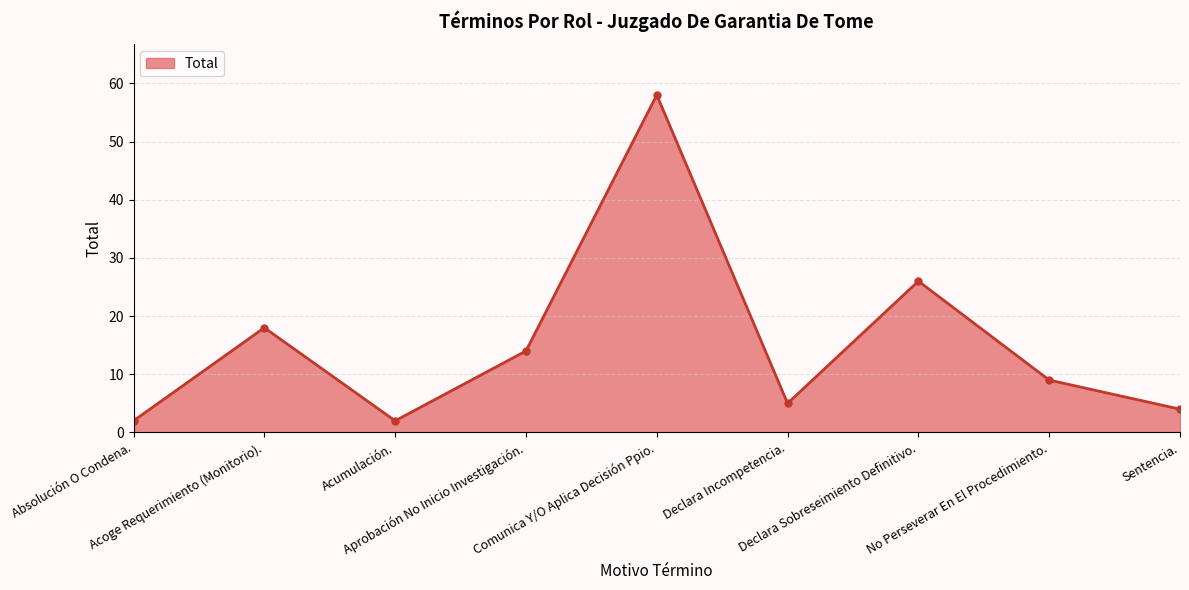

Reading right to left, transcribe all the data shown in this chart.

Sentencia.=4	No Perseverar En El Procedimiento.=9	Declara Sobreseimiento Definitivo.=26	Declara Incompetencia.=5	Comunica Y/O Aplica Decisión Ppio.=58	Aprobación No Inicio Investigación.=14	Acumulación.=2	Acoge Requerimiento (Monitorio).=18	Absolución O Condena.=2